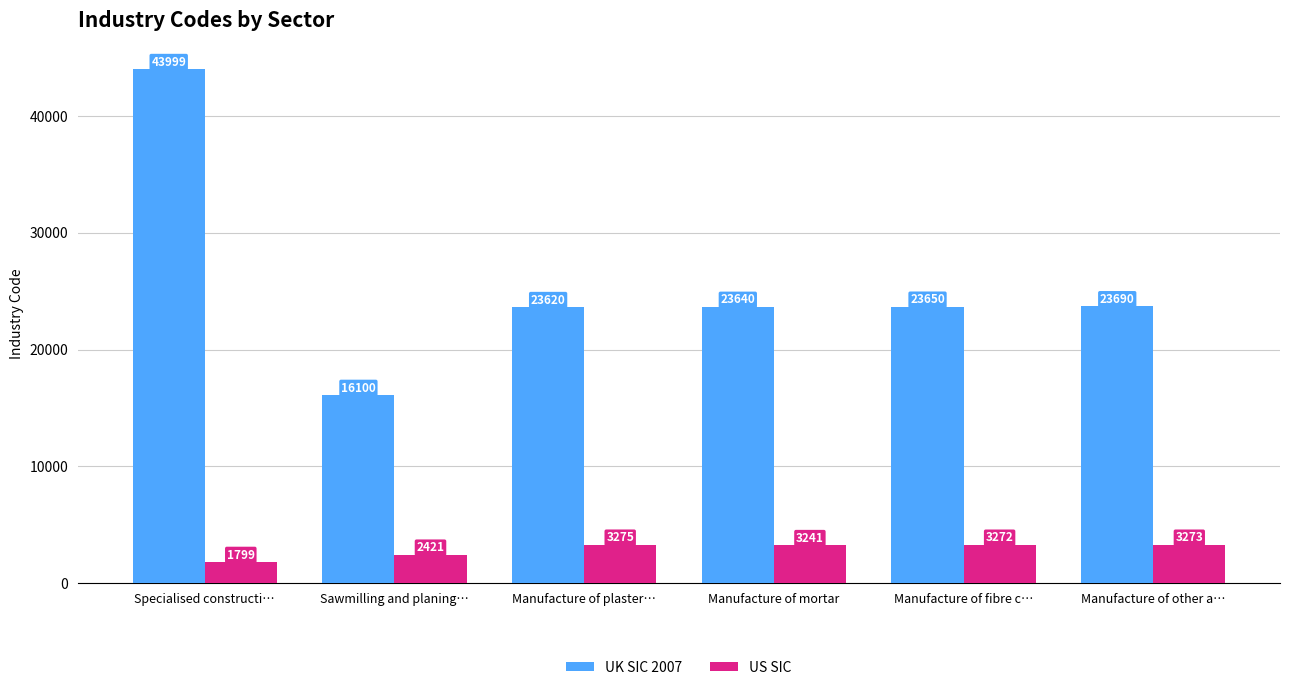

What is the total value across all series at Manufacture of fibre c…?

26922